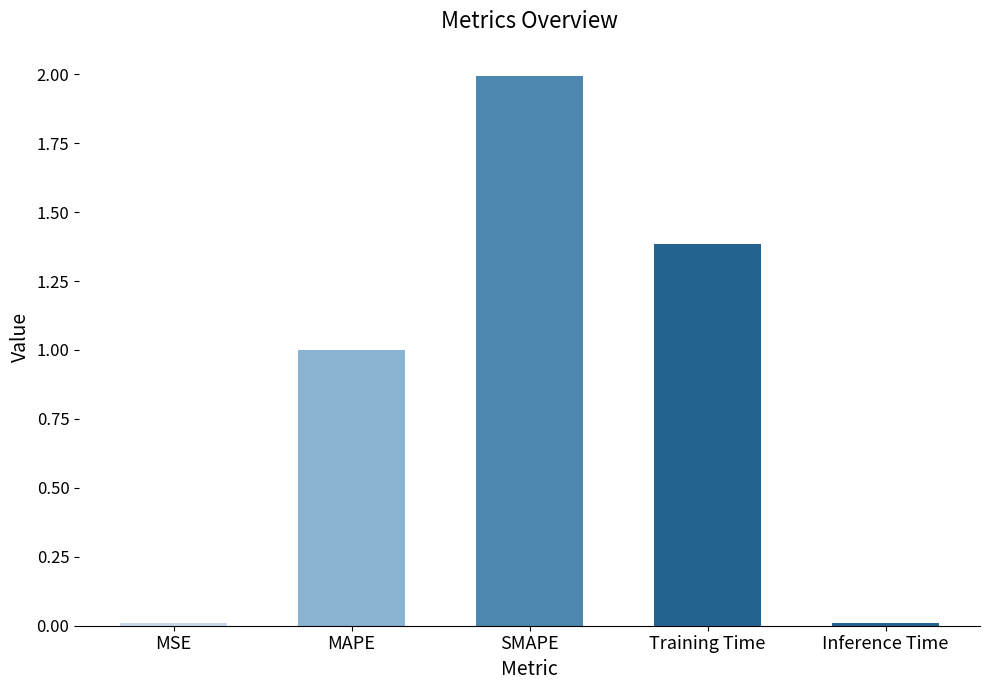

What is the approximate value at MAPE?

1.0